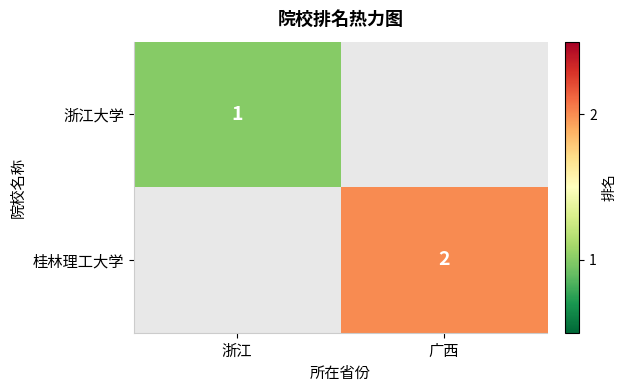

True or false: 浙江大学 has a value of 1 at 浙江.

True